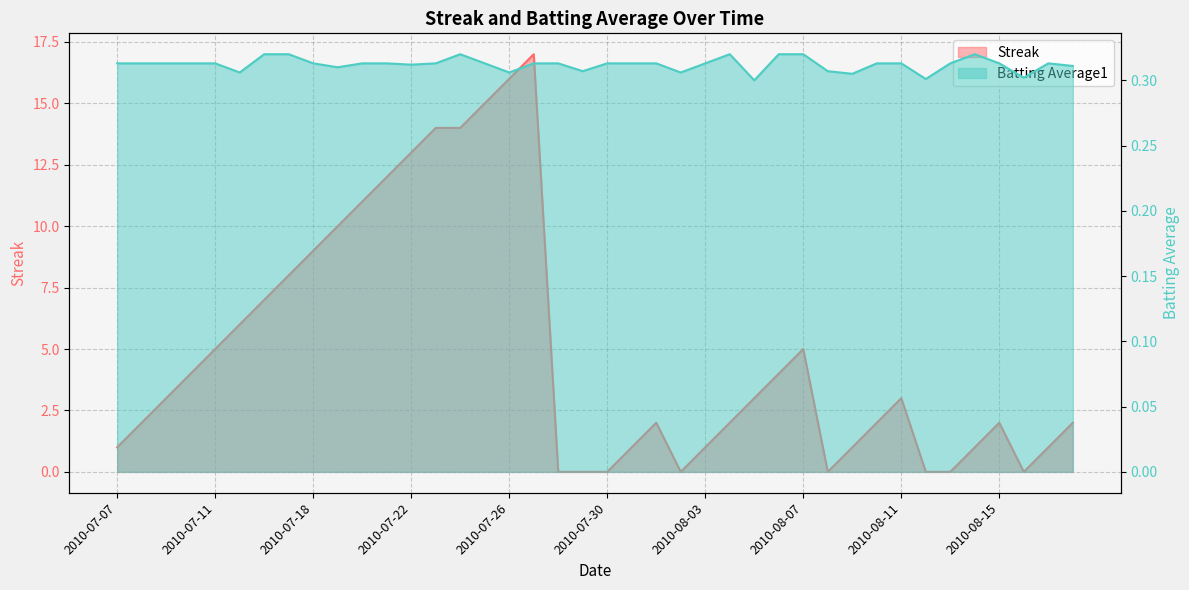

At which label does Batting Average1 reach its minimum?

2010-08-05